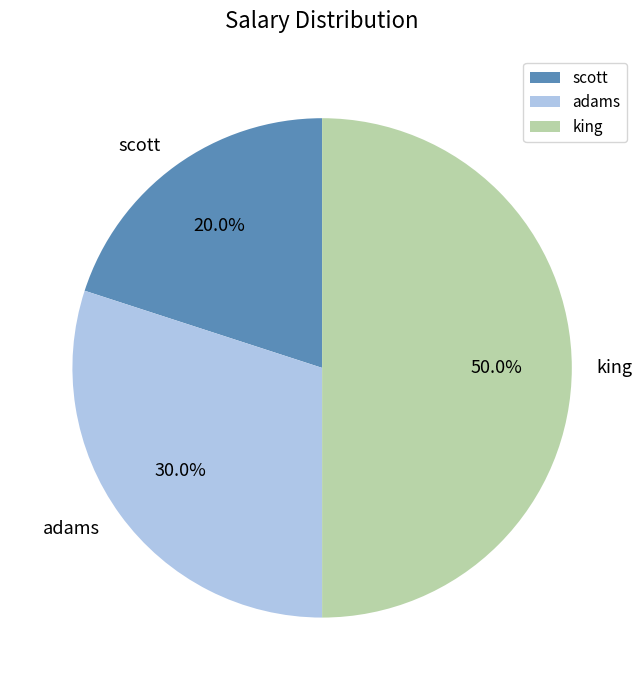

Which slice is the smallest?

scott